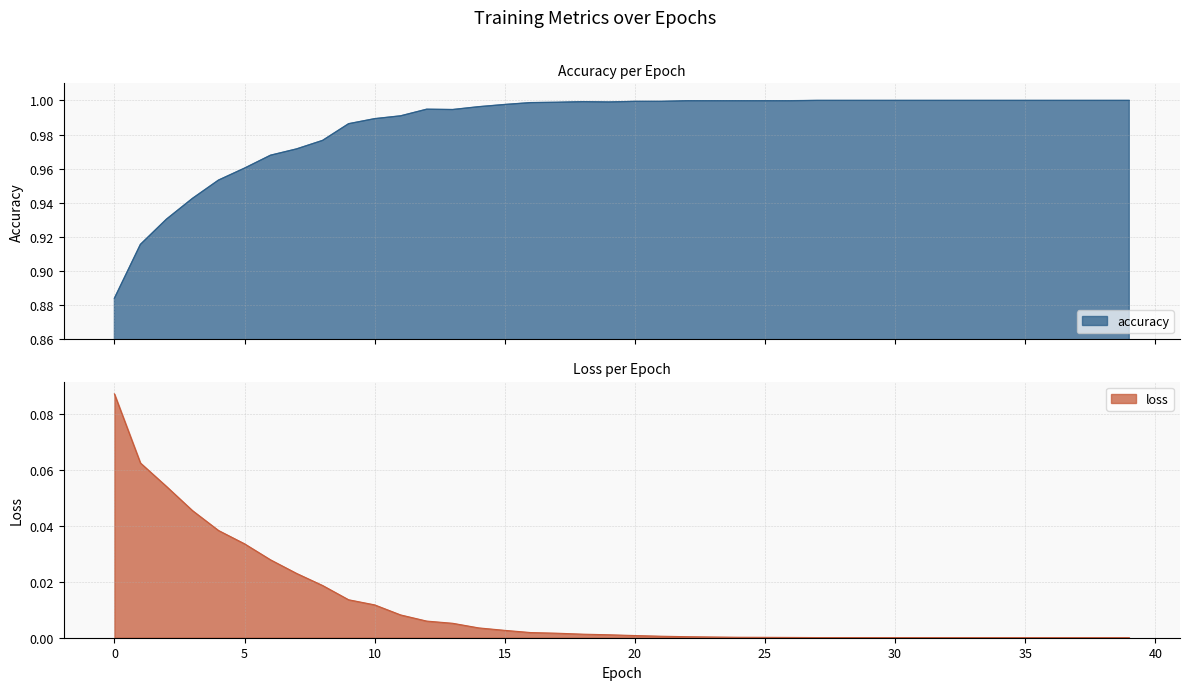

True or false: accuracy and loss cross at least once.

False